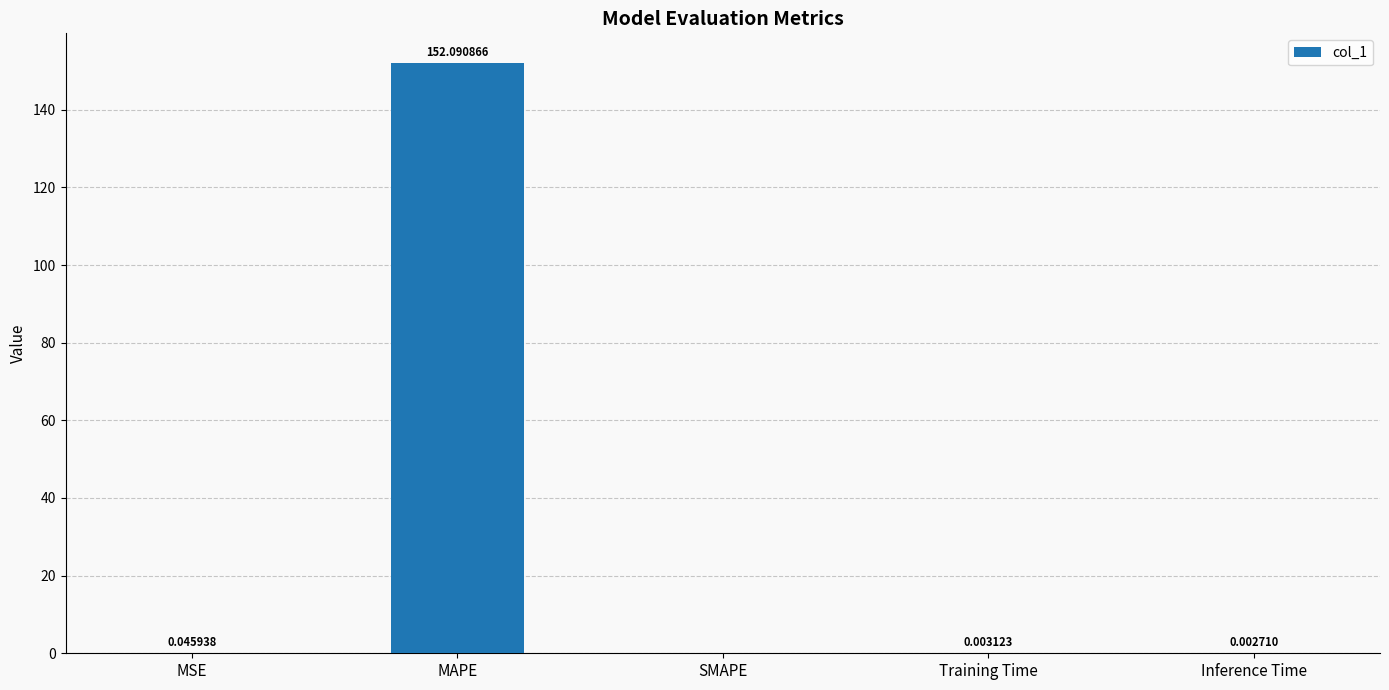

What is the change in value from MAPE to Training Time?

-152.1